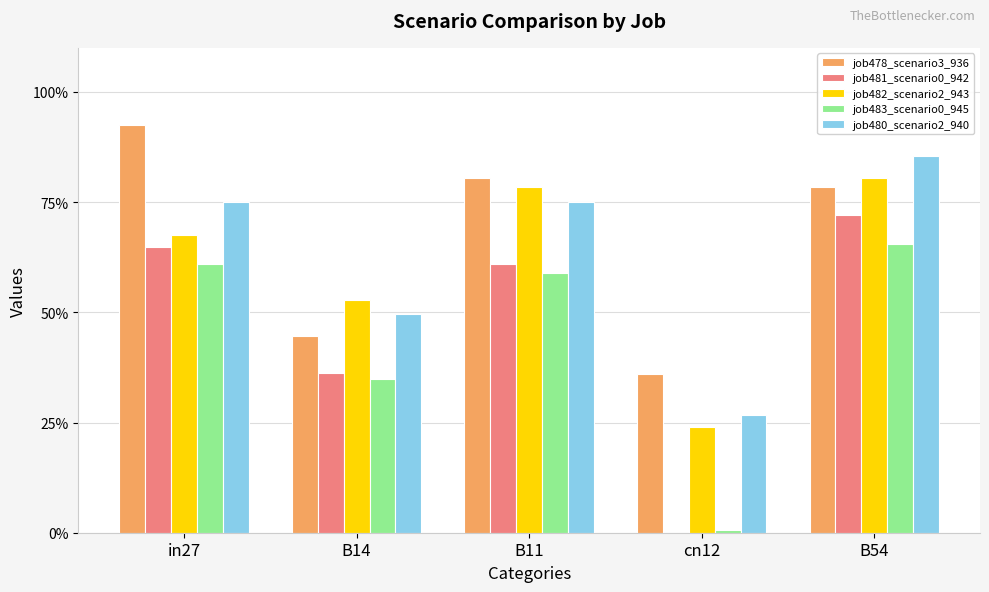

Reading left to right, what are all the values shown in this chart?

job478_scenario3_936: in27=0.9	B14=0.4	B11=0.8	cn12=0.4	B54=0.8
job481_scenario0_942: in27=0.6	B14=0.4	B11=0.6	cn12=0.0	B54=0.7
job482_scenario2_943: in27=0.7	B14=0.5	B11=0.8	cn12=0.2	B54=0.8
job483_scenario0_945: in27=0.6	B14=0.3	B11=0.6	cn12=0.0	B54=0.7
job480_scenario2_940: in27=0.8	B14=0.5	B11=0.8	cn12=0.3	B54=0.9